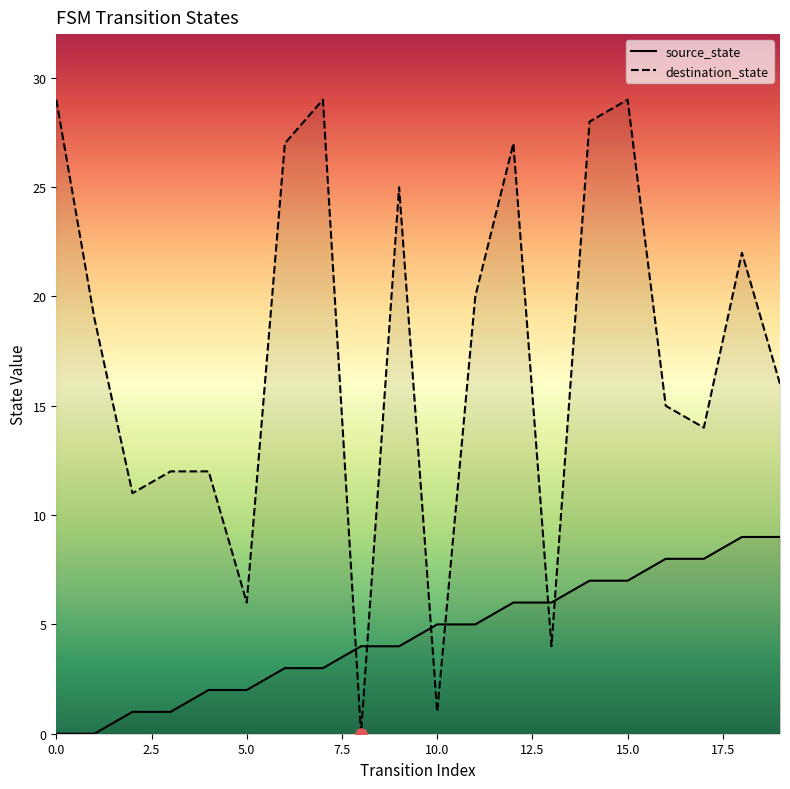

Which series has the widest spread of values?

destination_state